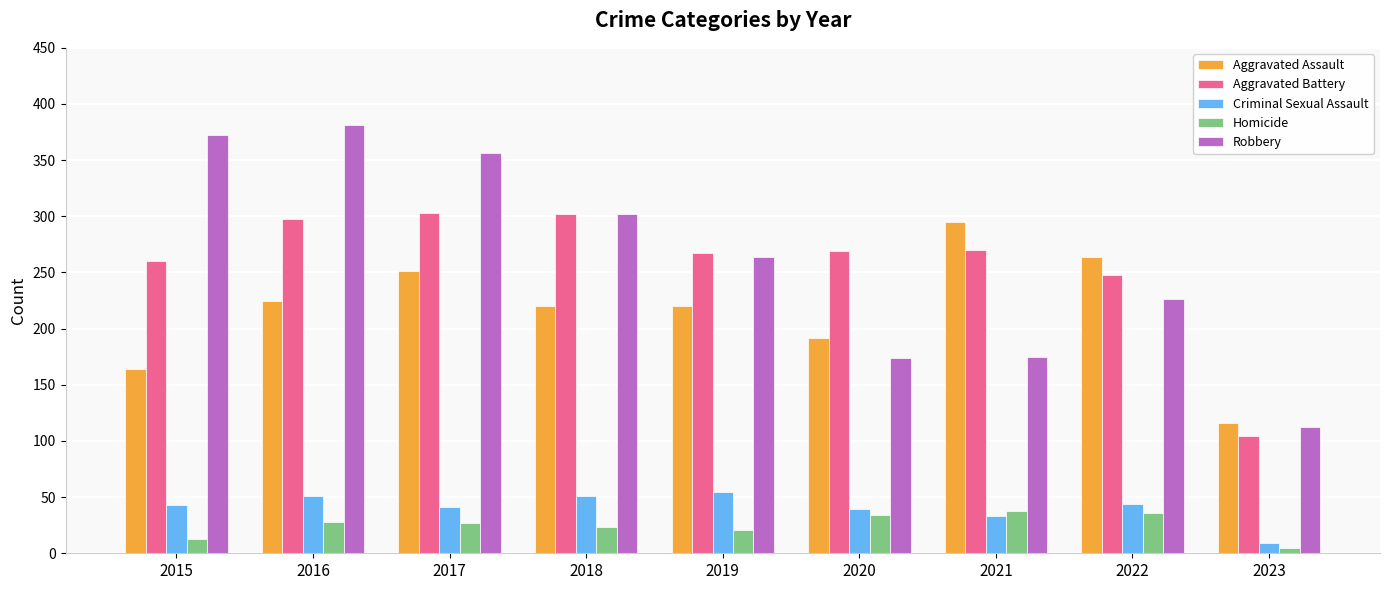

How many values in the Criminal Sexual Assault series are below 43?

4